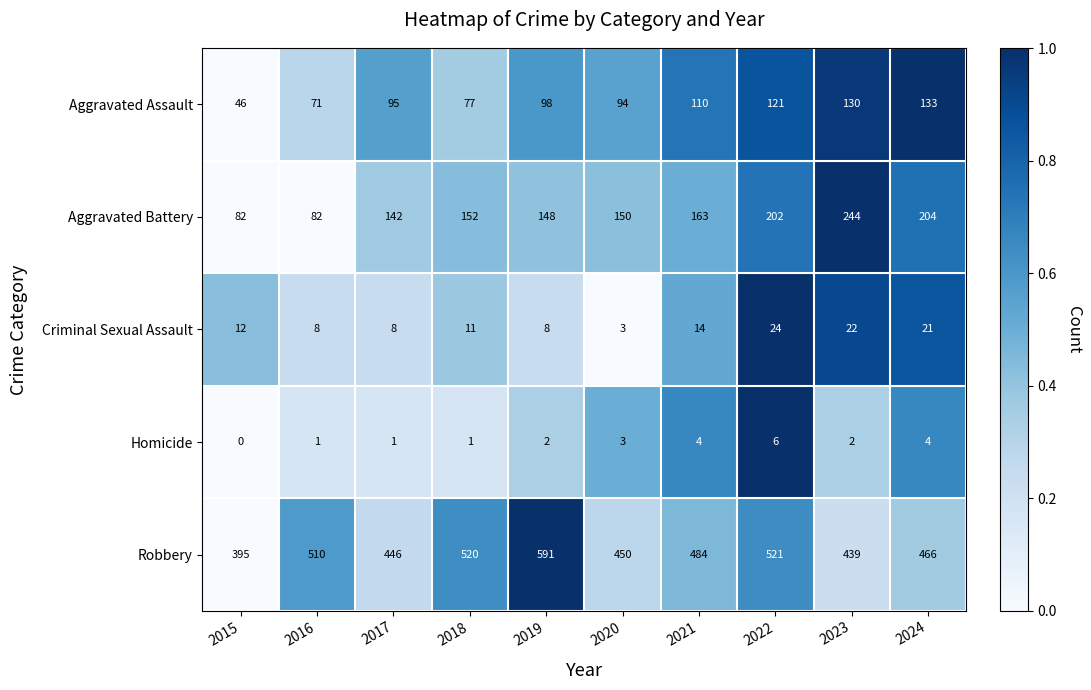

True or false: Criminal Sexual Assault has a value of 22 at 2023.

True